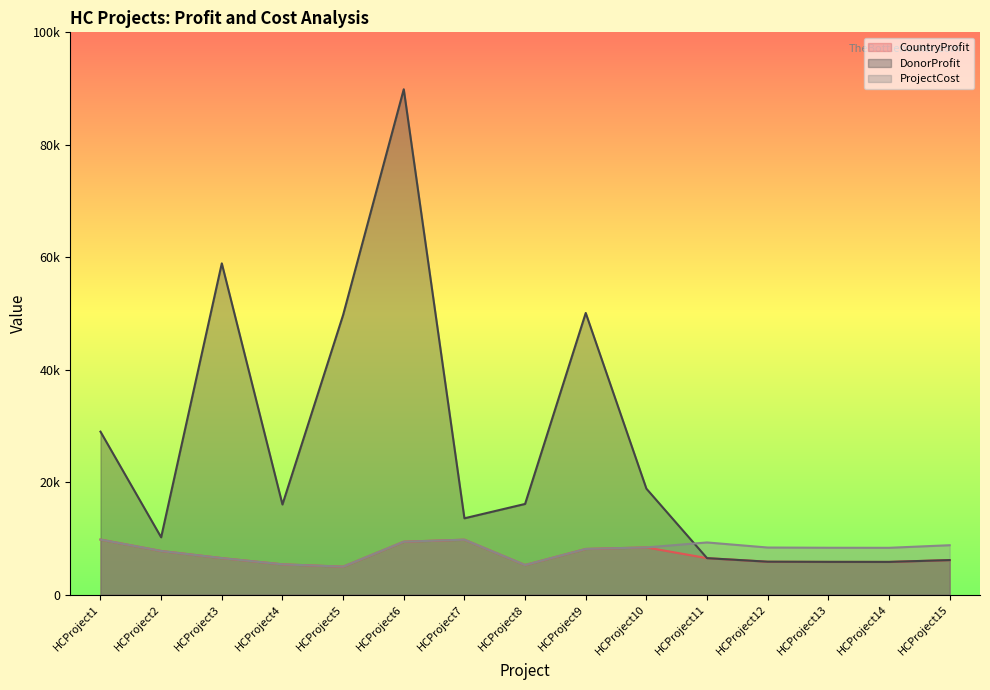

Which has a higher value, HCProject13 or HCProject11?

HCProject11